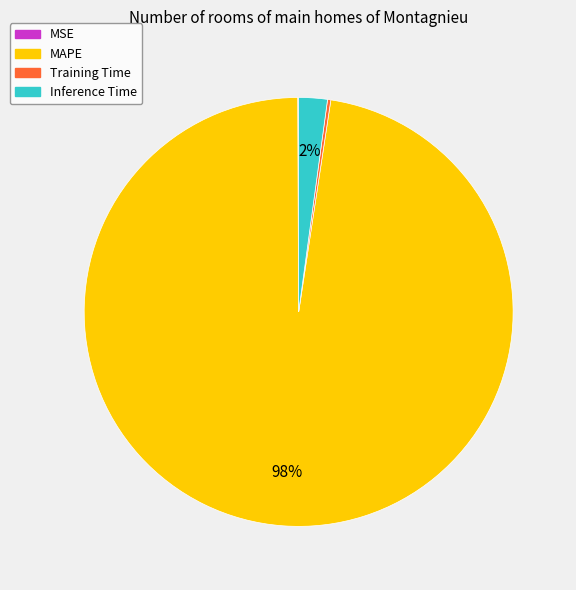

To the nearest percent, what portion does Inference Time represent?

2%